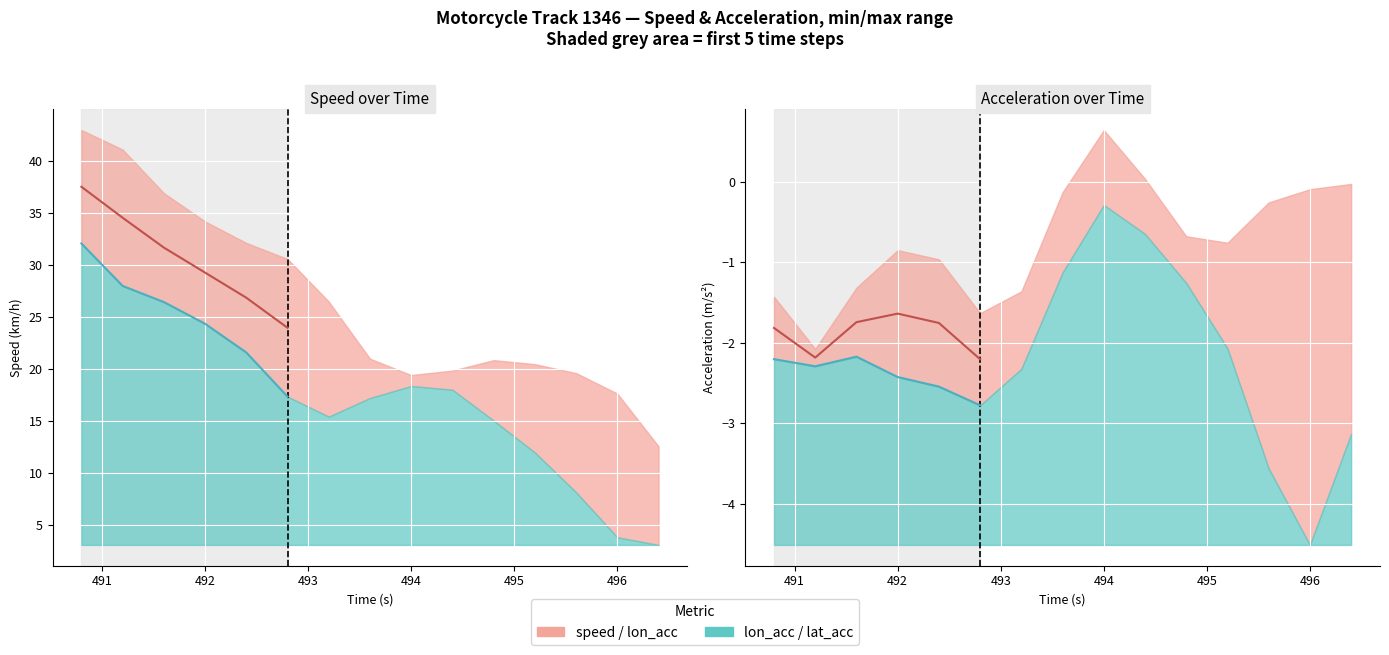

Count the number of categories in the chart.

15